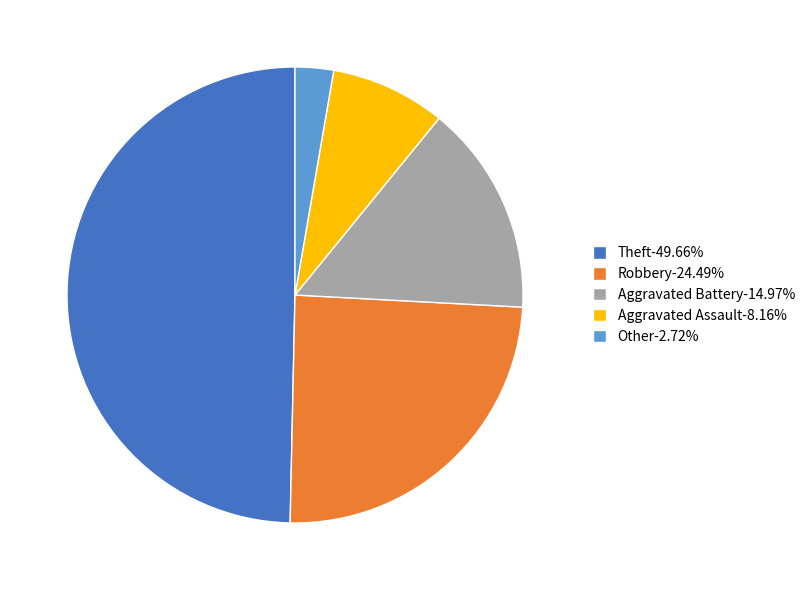

The Robbery slice represents 35% of the pie. True or false?

False